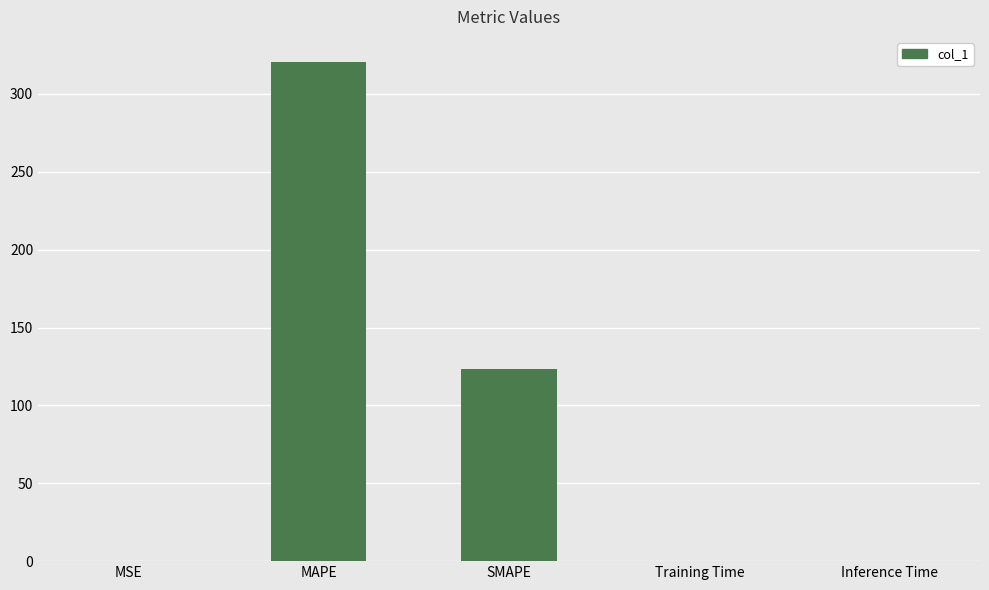

The value at MAPE is 320.6. True or false?

True